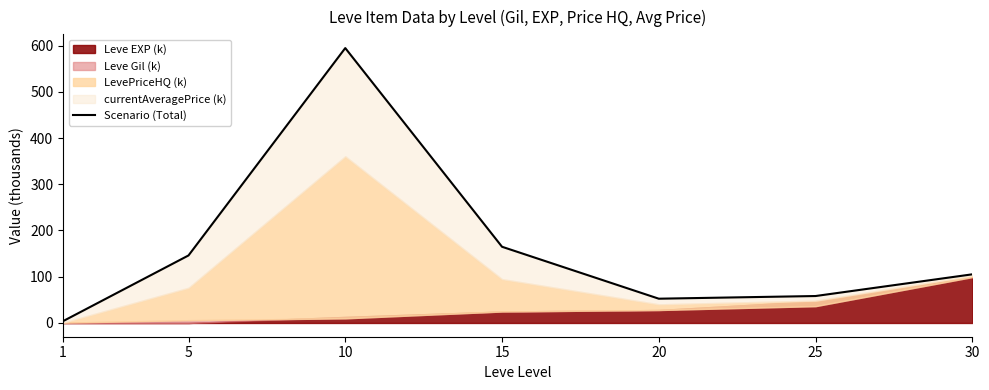

What is the ratio of the value at 30 to the value at 20?

2.0